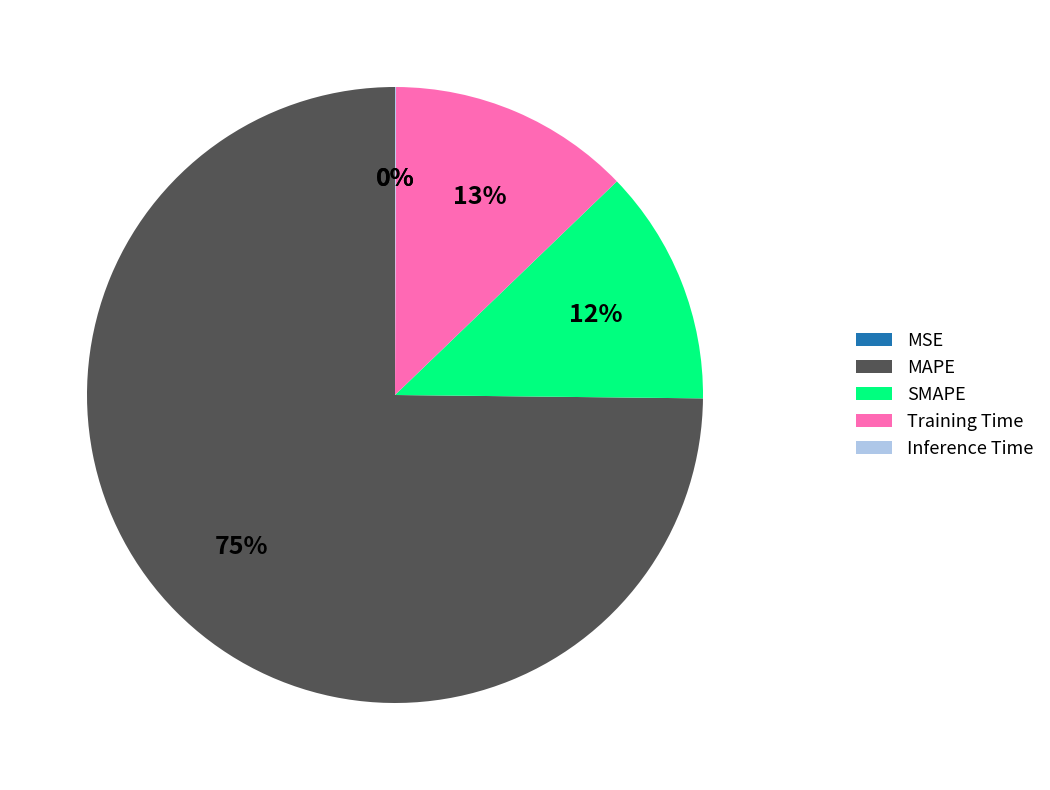

To the nearest percent, what portion does MAPE represent?

75%